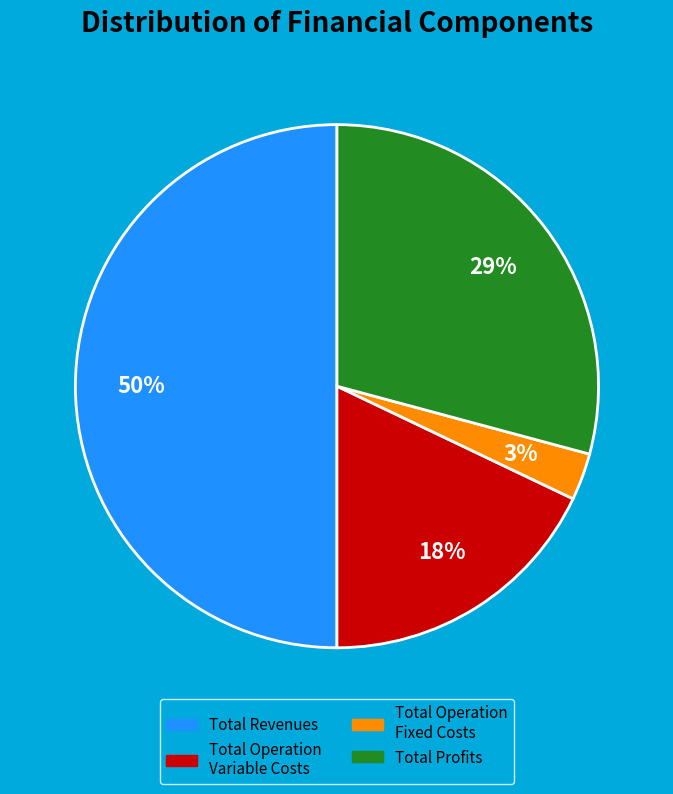

To the nearest percent, what is the difference between the largest and smallest slice percentages?

47%